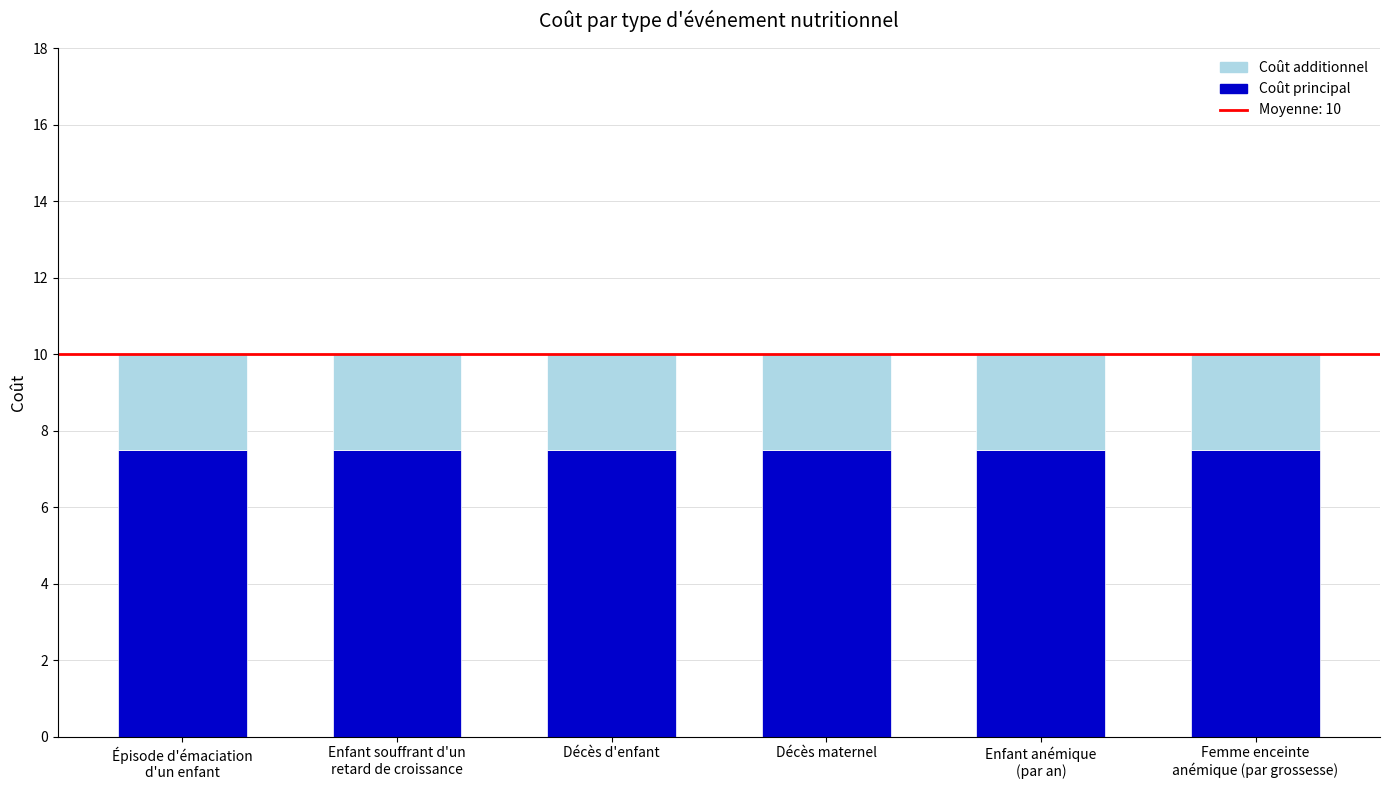

What is the minimum value for Coût principal?

7.5